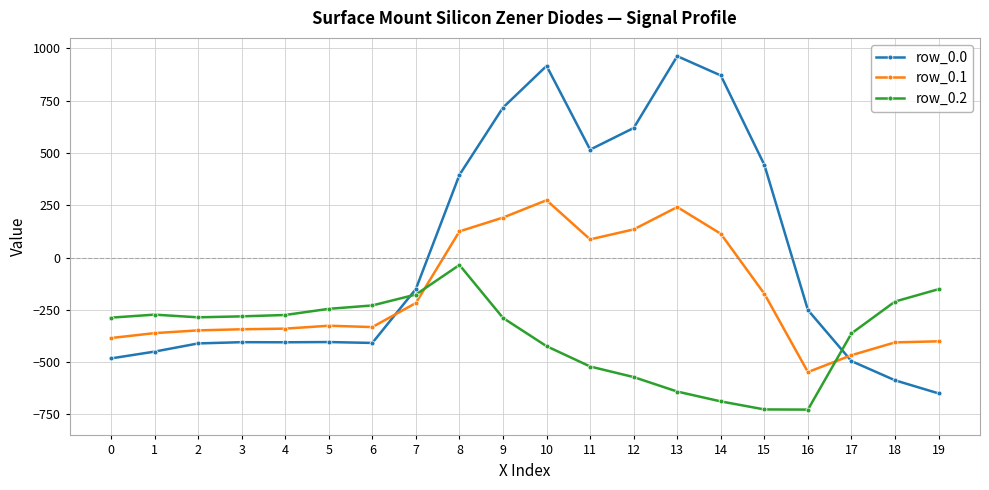

Is it true that row_0.1 equals -384.6 at 0?

True